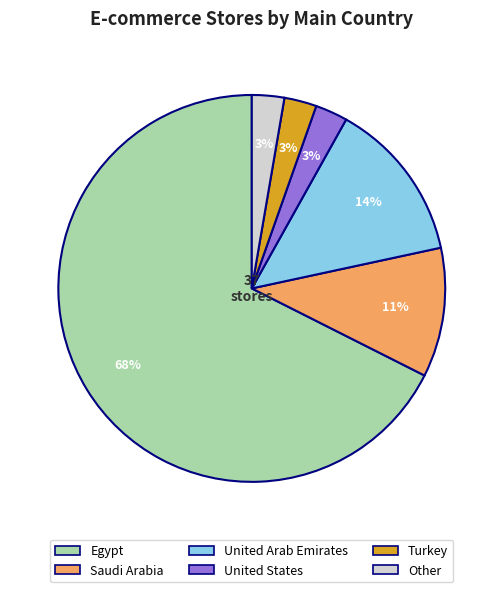

What is the ratio of the value at Egypt to the value at Saudi Arabia?

6.2